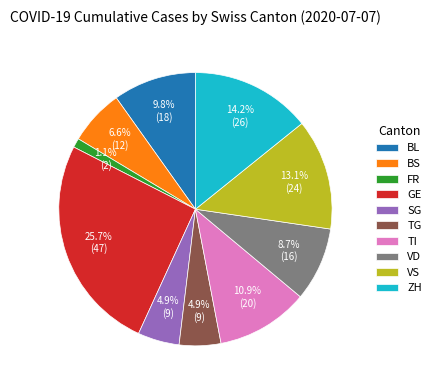

Does BS account for over 50% of the chart?

No